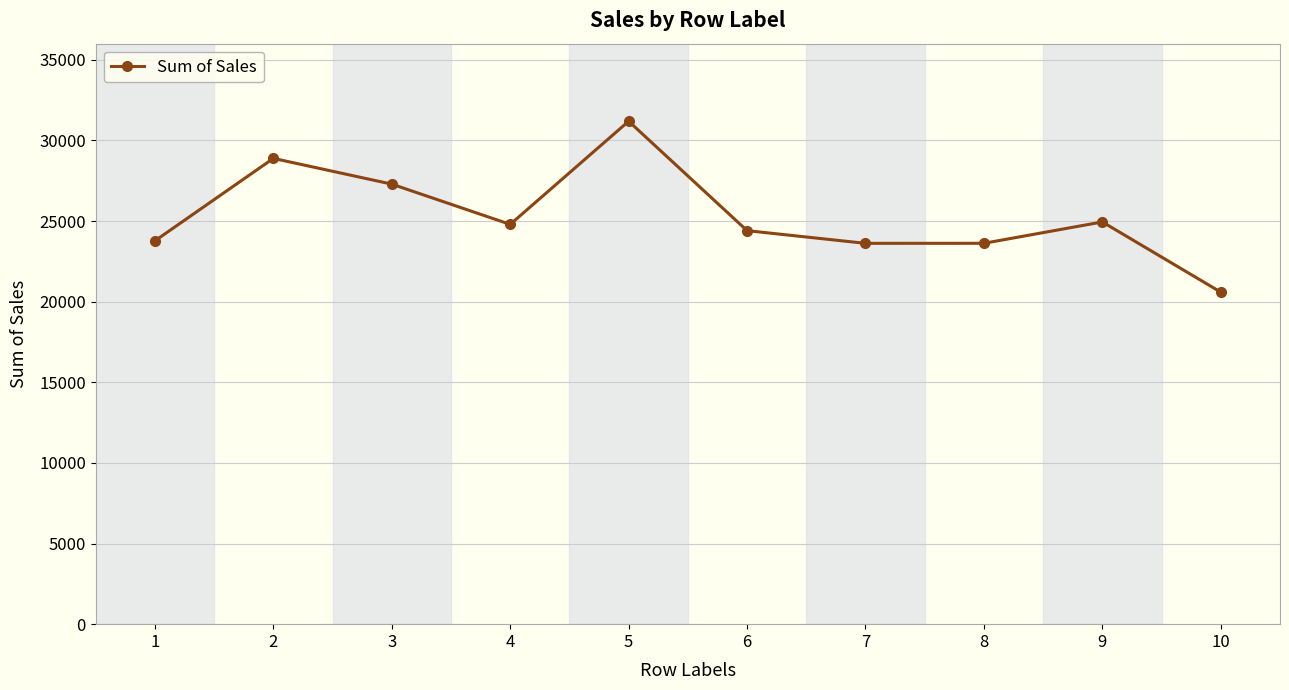

At which category does the chart reach its peak across all series?

5